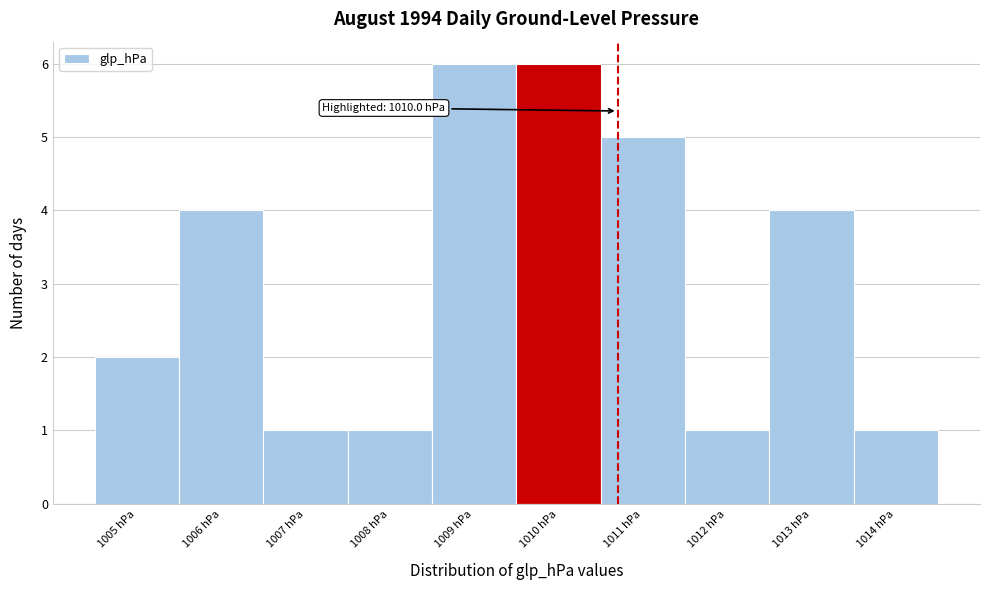

Reading left to right, extract all data points from this chart.

1005 hPa=2	1006 hPa=4	1007 hPa=1	1008 hPa=1	1009 hPa=6	1010 hPa=6	1011 hPa=5	1012 hPa=1	1013 hPa=4	1014 hPa=1